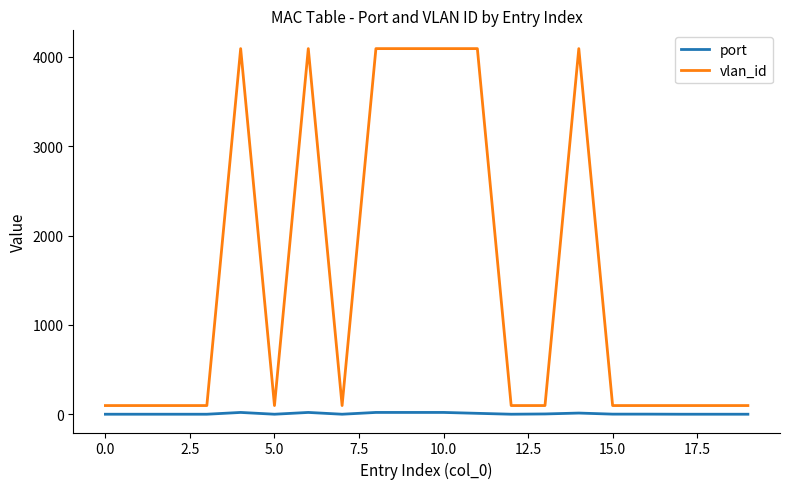

Rank the series by their average value, from highest to lowest.

vlan_id, port